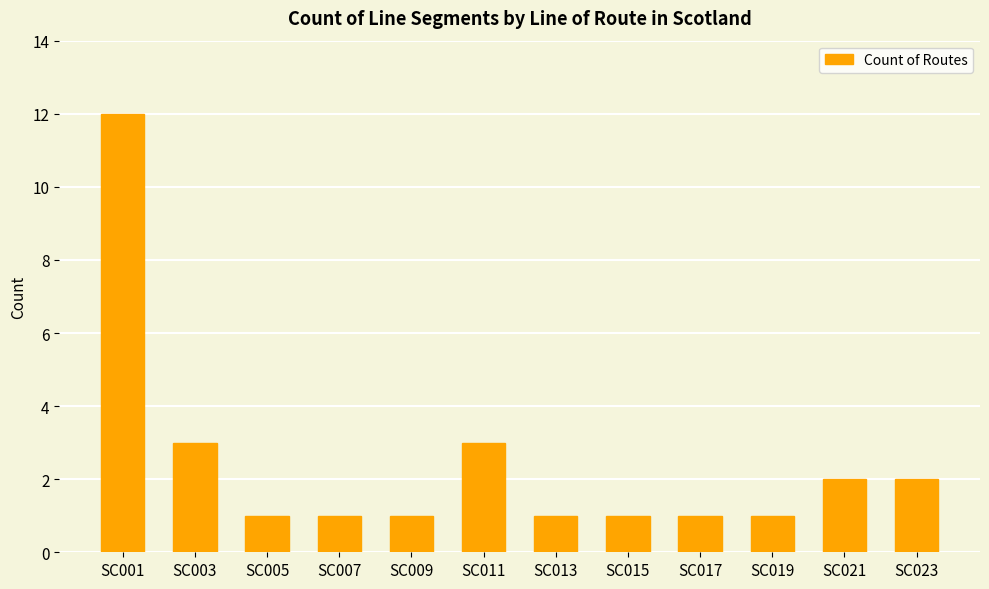

Which has a higher value, SC021 or SC017?

SC021